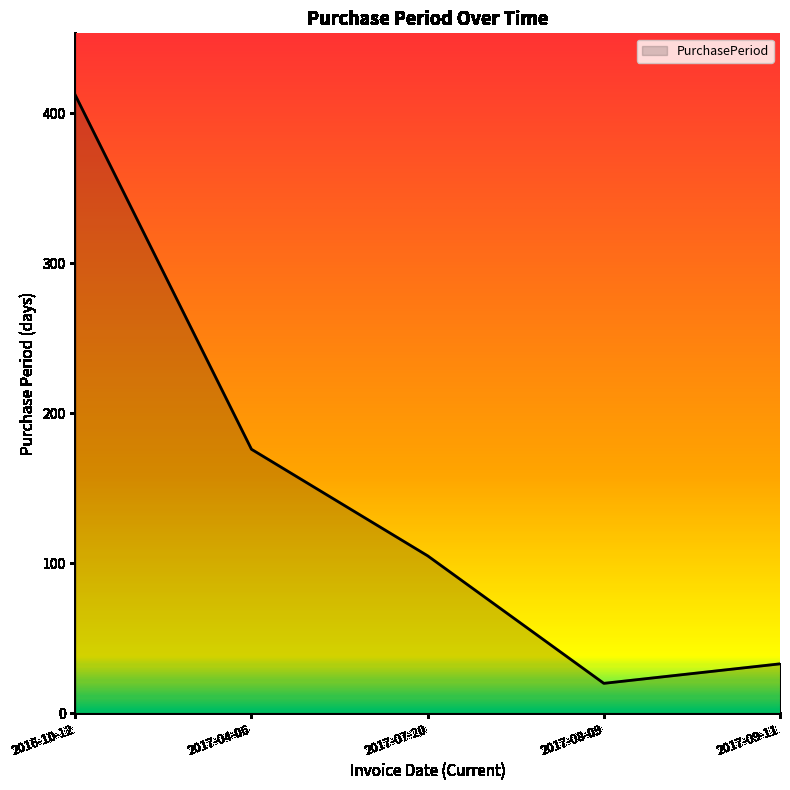

Is it true that the value at 2017-09-11 is 33?

True